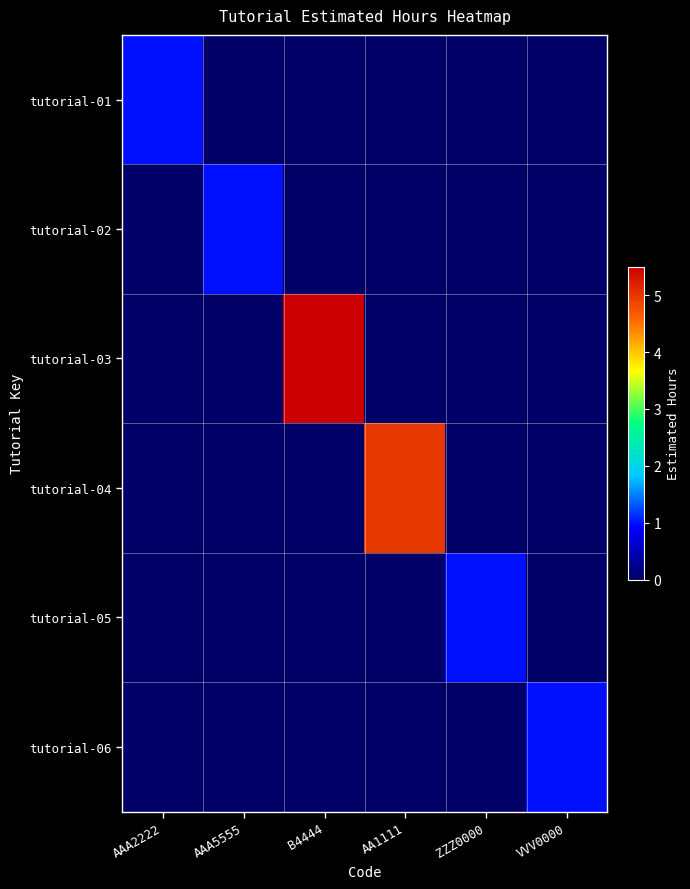

At how many categories does at least one series exceed 2?

2